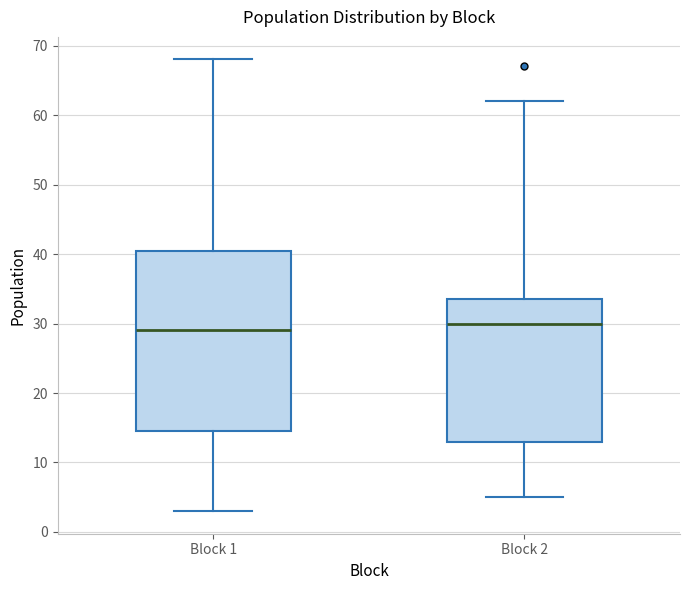

Which box's median line is the lowest?

Block 1